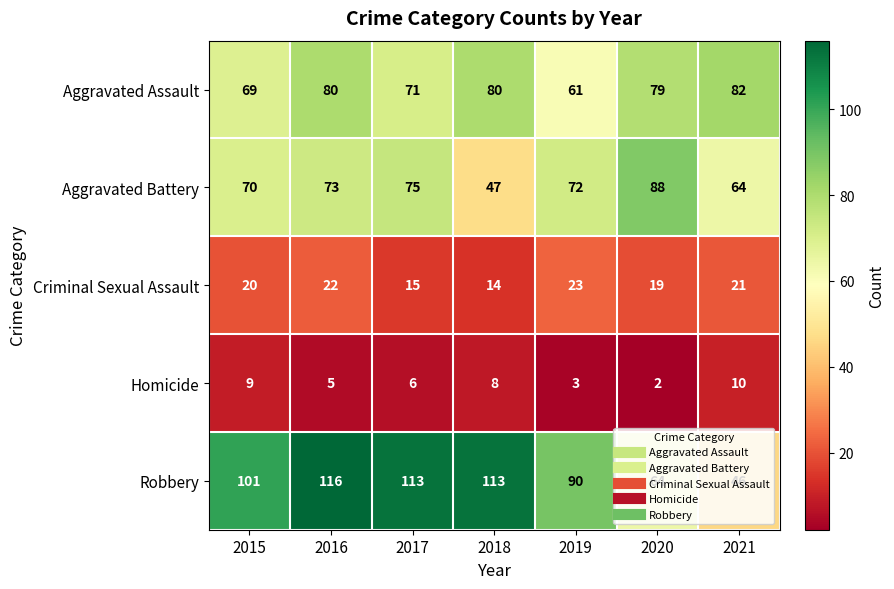

Between 2020 and 2021, which series saw the biggest shift?

Aggravated Battery